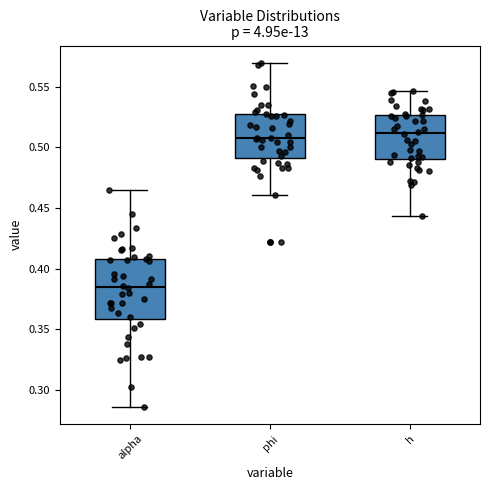

Reading left to right, transcribe this box plot: for each box, give where its median line is, the range the box spans, and where its two whiskers end, as read against the y-axis. The values are not printed on the chart, so give them approximately, as read against the axis.

alpha: median 0.385, box 0.360 to 0.410, whiskers 0.285 to 0.465
phi: median 0.510, box 0.490 to 0.525, whiskers 0.460 to 0.570
h: median 0.510, box 0.490 to 0.525, whiskers 0.445 to 0.545